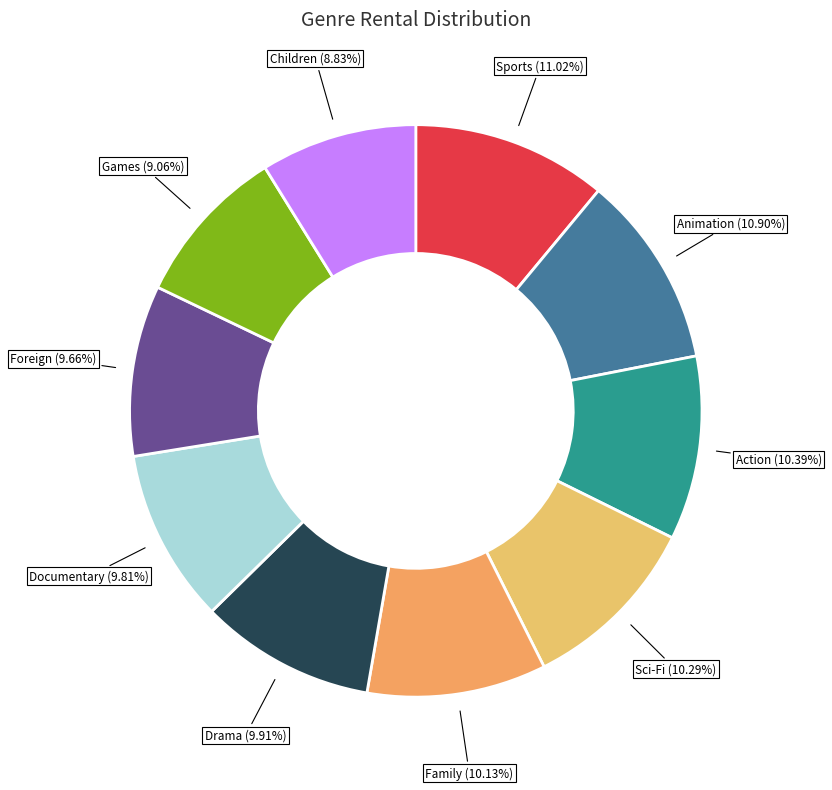

Count the number of slices in the pie.

10